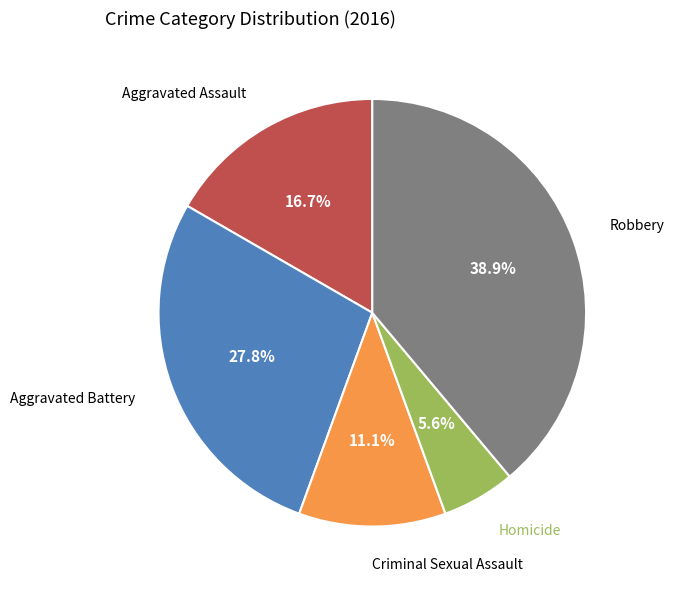

Which slice is the smallest?

Homicide